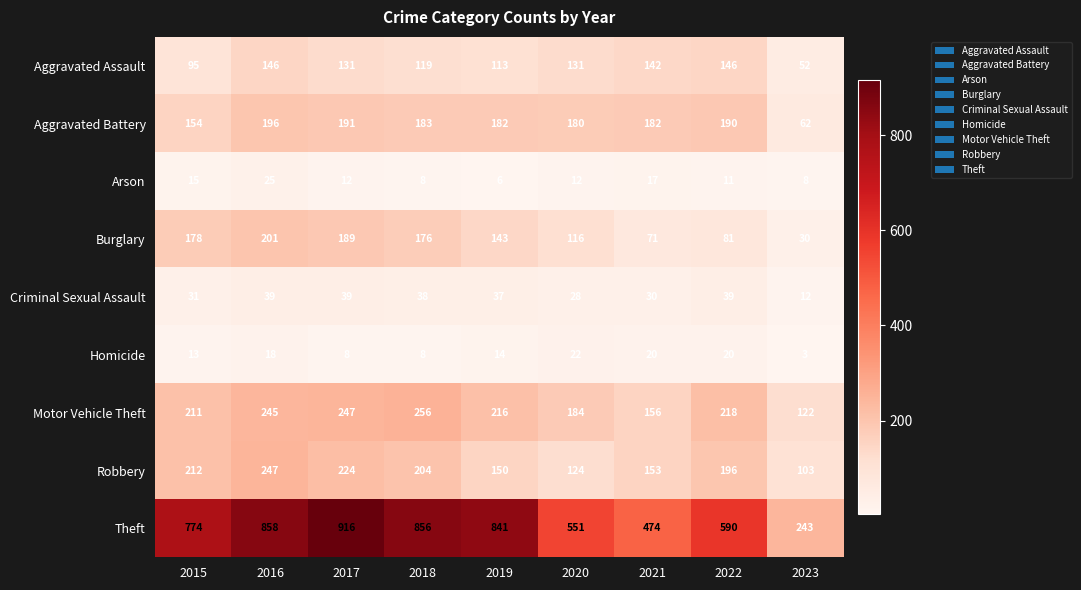

Which series has the largest range (max minus min)?

Theft